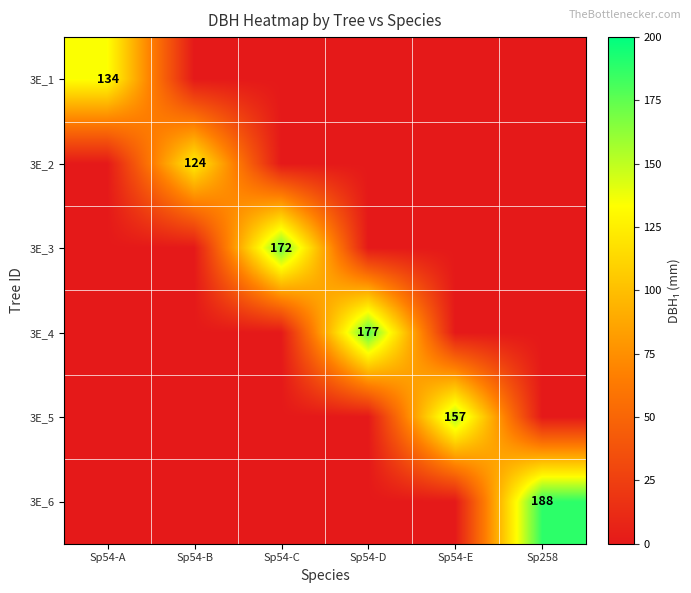

The value of 3E_5 at Sp54-A is 0. True or false?

True